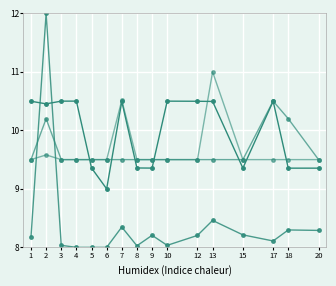

Reading right to left, what are all the values shown in this chart?

free_bw: 9.4	9.4	10.5	9.4	10.5	10.5	10.5	9.4	9.4	10.5	9.0	9.4	10.5	10.5	10.5	10.5
used_bw: 8.3	8.3	8.1	8.2	8.5	8.2	8.0	8.2	8.0	8.3	8.0	8.0	8.0	8.0	12.0	8.2
delay: 9.5	10.2	10.5	9.5	9.5	9.5	9.5	9.5	9.5	9.5	9.5	9.5	9.5	9.5	10.2	9.5
pkloss: 9.5	9.5	9.5	9.5	11.0	9.5	9.5	9.5	9.5	10.5	9.5	9.5	9.5	9.5	9.6	9.5